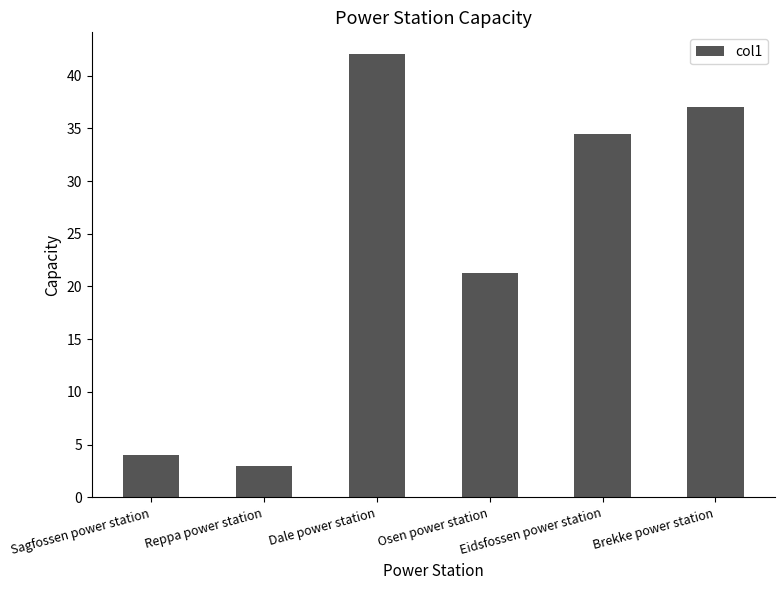

How many values are below 34?

3